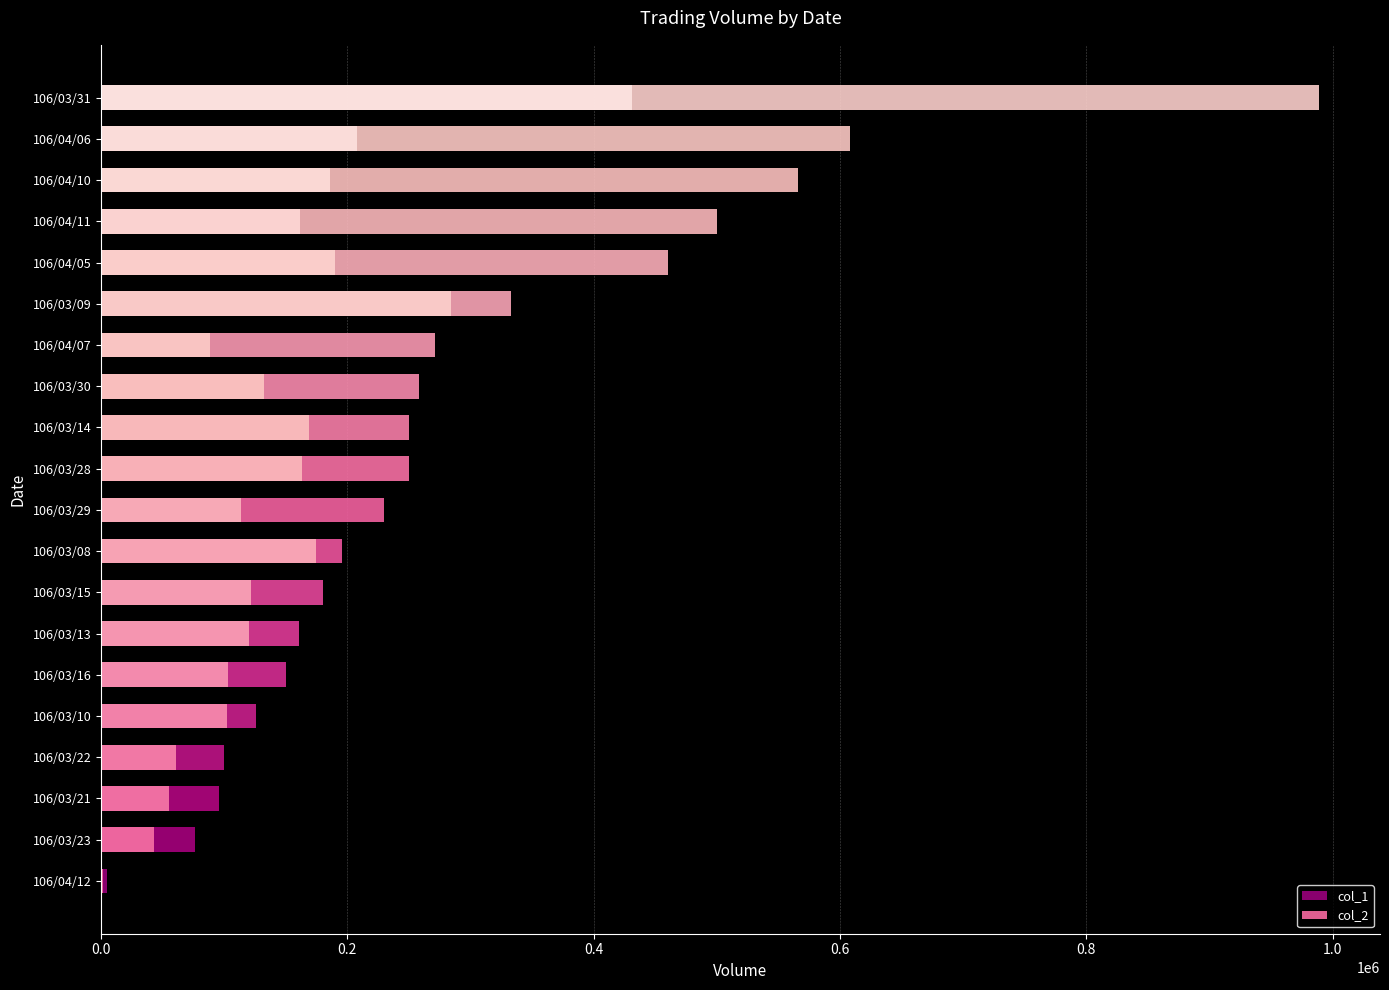

What are all the series names shown in the legend?

col_1, col_2